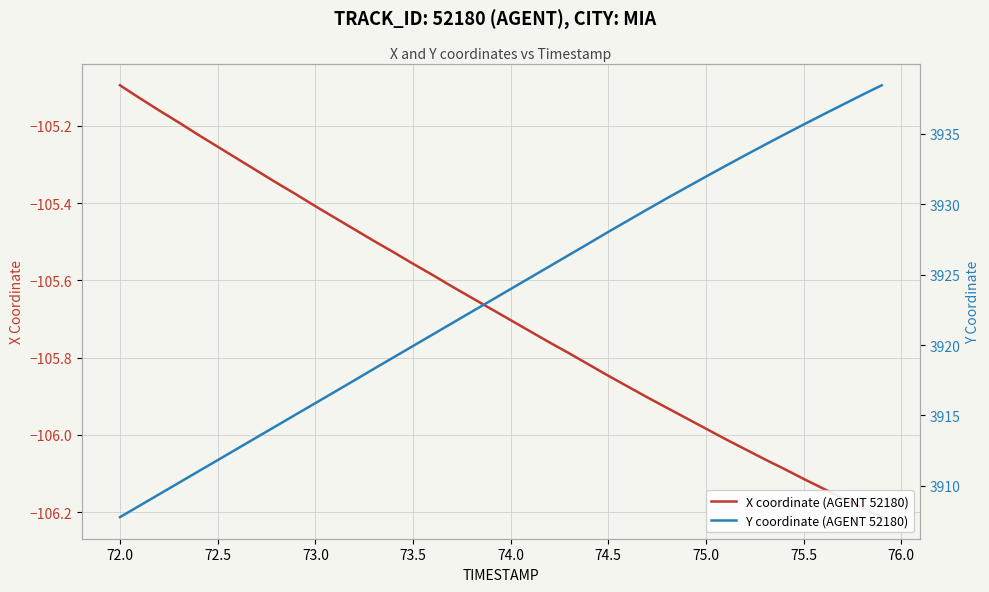

What is the average value of the X coordinate (AGENT 52180) series?

-105.7